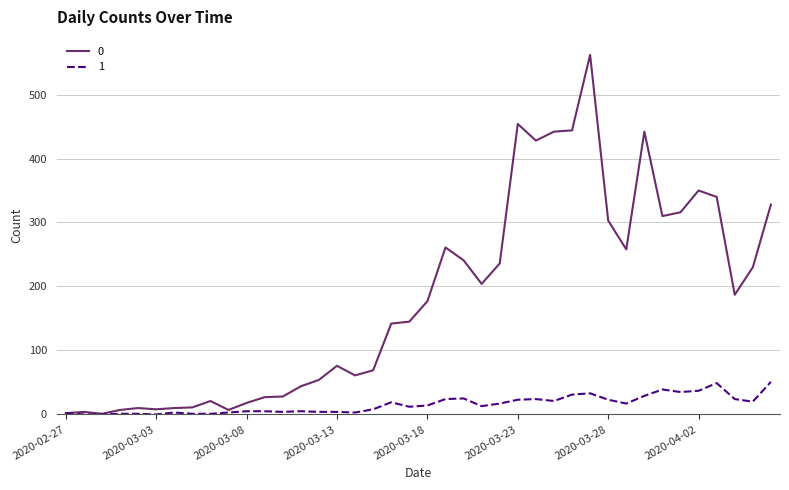

List the series in order of their peak value, lowest first.

1, 0